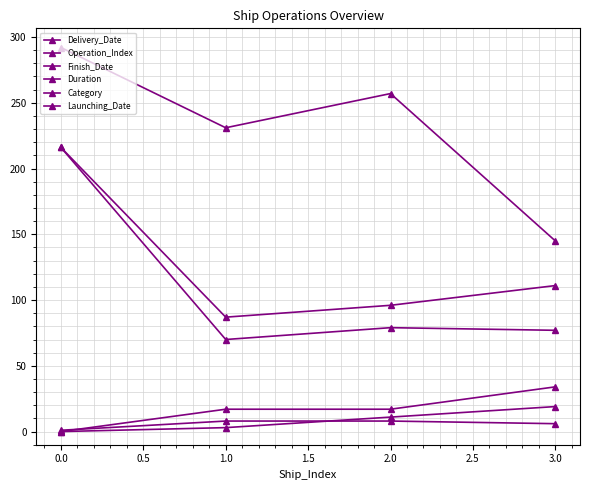

How many data points does each series have?

4